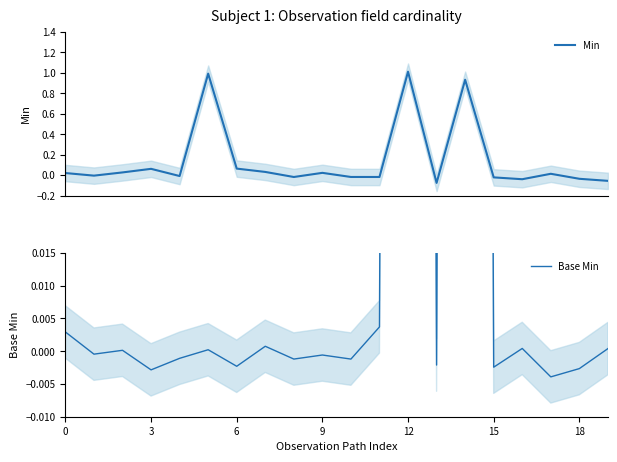

Between 7 and 16, which series saw the biggest shift?

Min